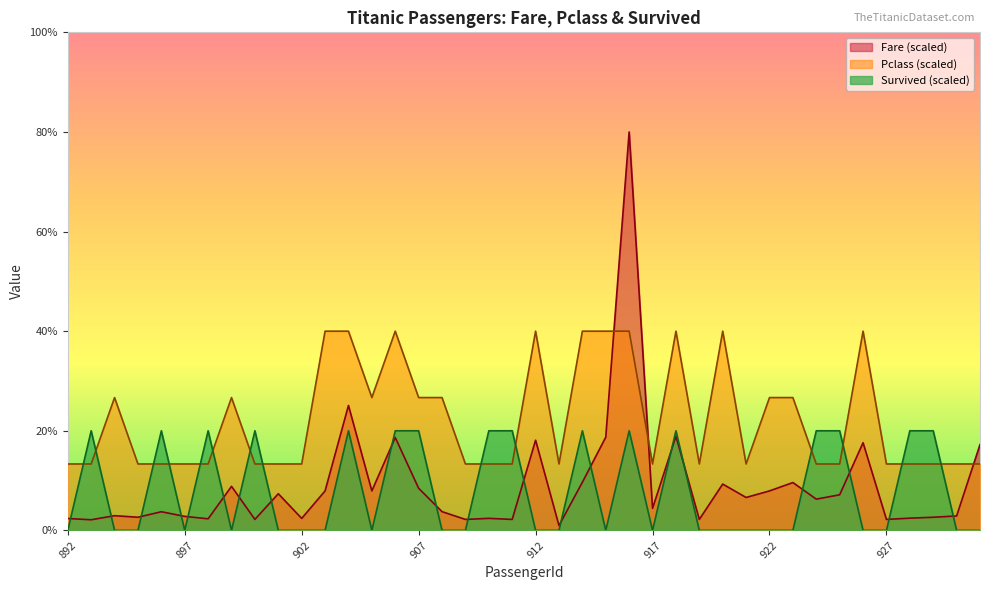

How many Survived values are between 0 and 20?

40